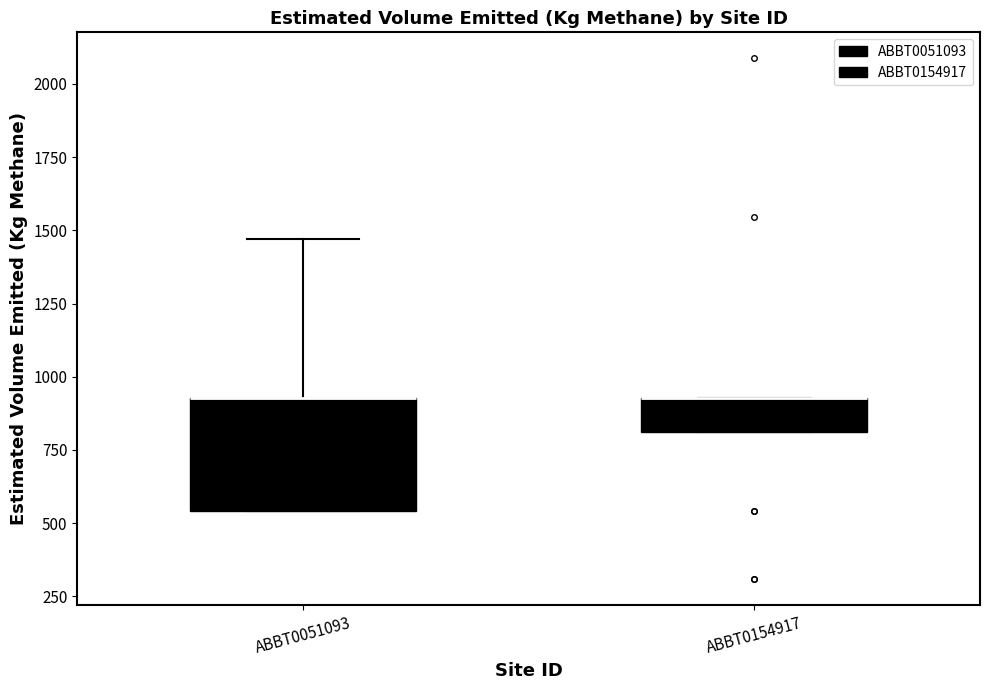

Comparing the boxes themselves (not the whiskers), which one is the tallest?

ABBT0051093